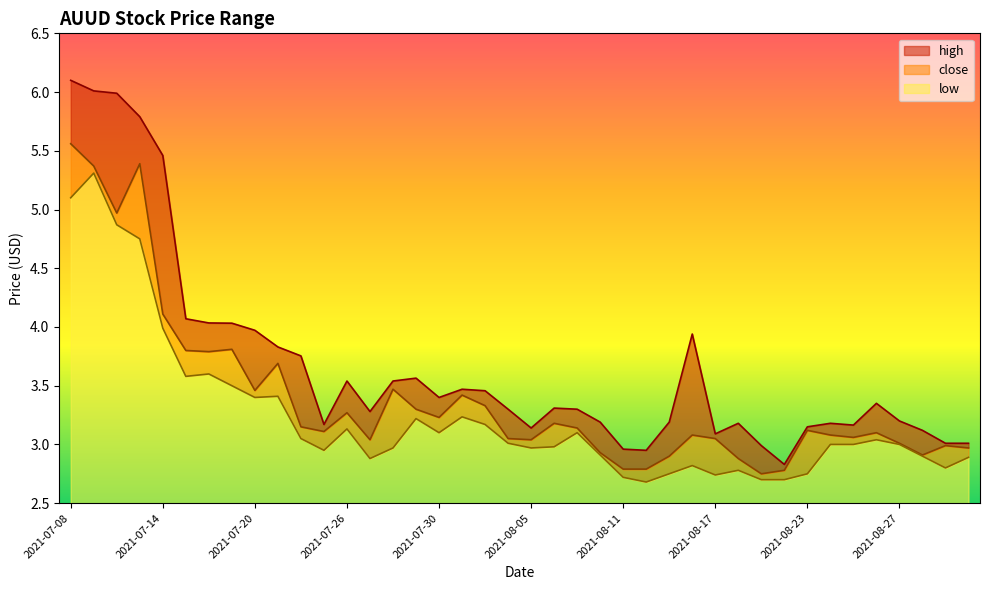

In close, how many points are higher than both neighbors (excluding endpoints)?

11